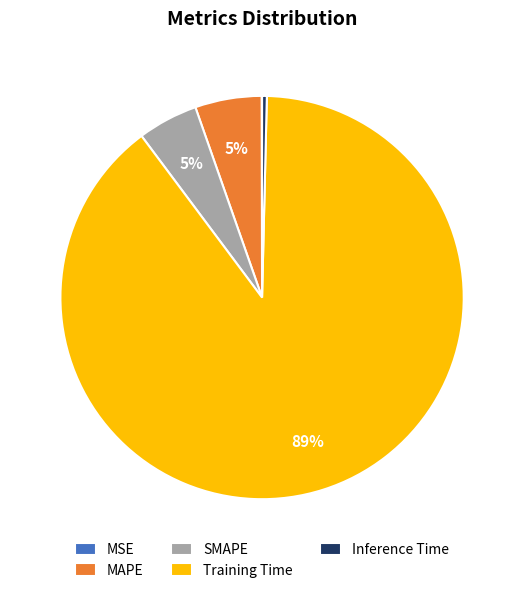

Which category has the biggest portion of the pie?

Training Time